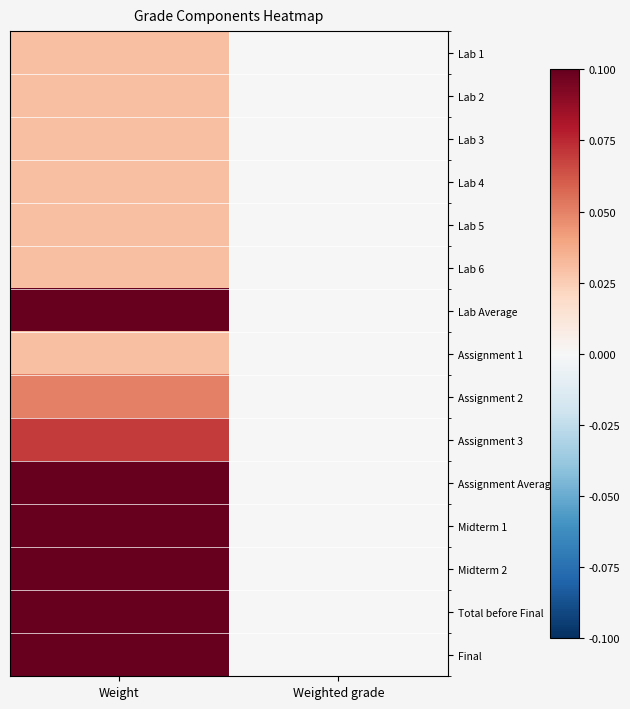

Reading left to right, list all the values displayed in this chart.

Lab 1: Weight=0.0	Weighted grade=0.0
Lab 2: Weight=0.0	Weighted grade=0.0
Lab 3: Weight=0.0	Weighted grade=0.0
Lab 4: Weight=0.0	Weighted grade=0.0
Lab 5: Weight=0.0	Weighted grade=0.0
Lab 6: Weight=0.0	Weighted grade=0.0
Lab Average: Weight=0.1	Weighted grade=0.0
Assignment 1: Weight=0.0	Weighted grade=0.0
Assignment 2: Weight=0.1	Weighted grade=0.0
Assignment 3: Weight=0.1	Weighted grade=0.0
Assignment Average: Weight=0.1	Weighted grade=0.0
Midterm 1: Weight=0.1	Weighted grade=0.0
Midterm 2: Weight=0.1	Weighted grade=0.0
Total before Final: Weight=0.1	Weighted grade=0.0
Final: Weight=0.1	Weighted grade=0.0